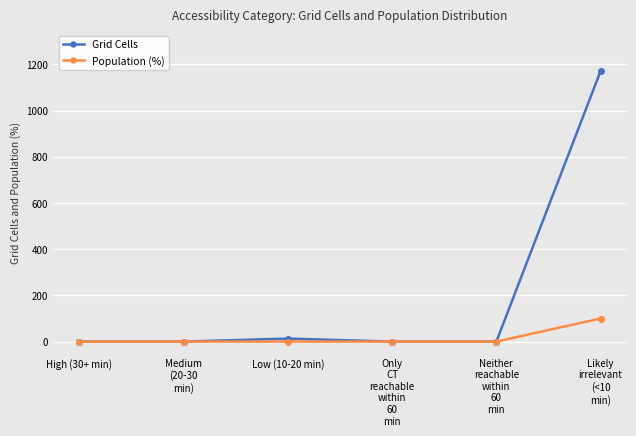

How many lines are shown in the chart?

2